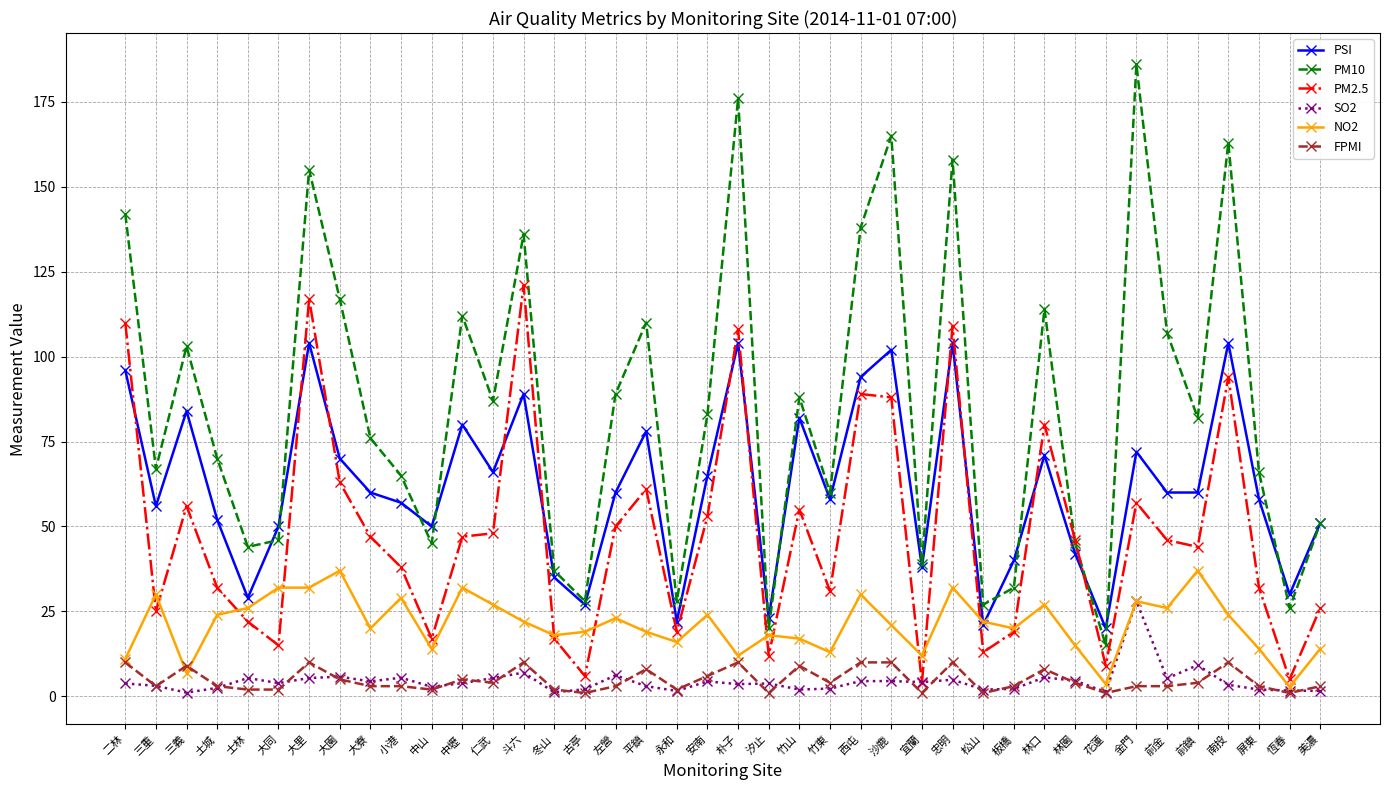

In PM10, how many points are lower than both neighbors (excluding endpoints)?

13